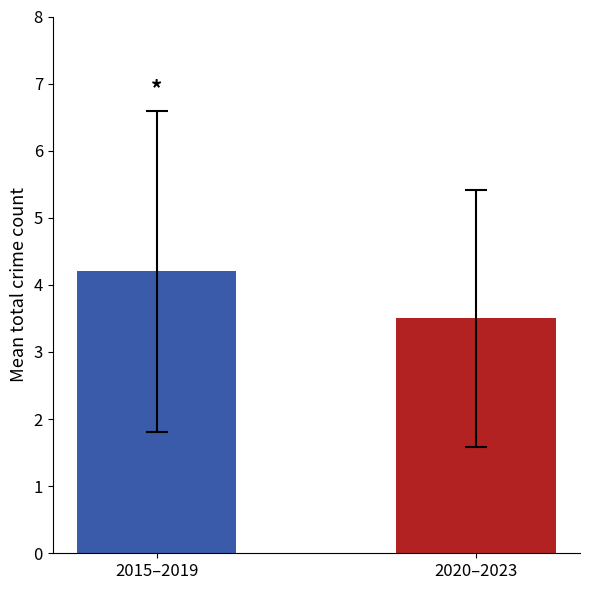

Reading left to right, list all the values displayed in this chart.

2015–2019=4.2	2020–2023=3.5